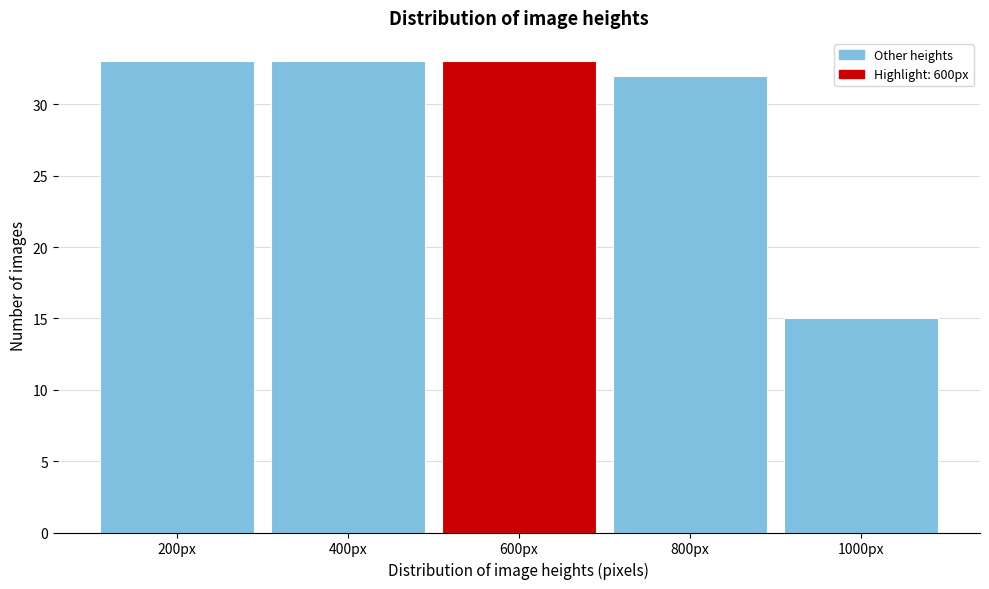

Reading left to right, what are all the values shown in this chart?

33	33	33	32	15